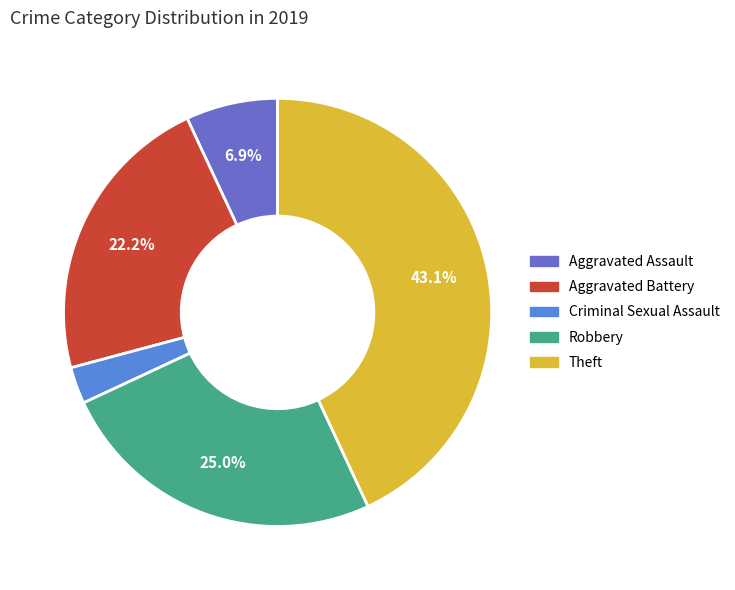

Is there a majority slice in this chart?

No